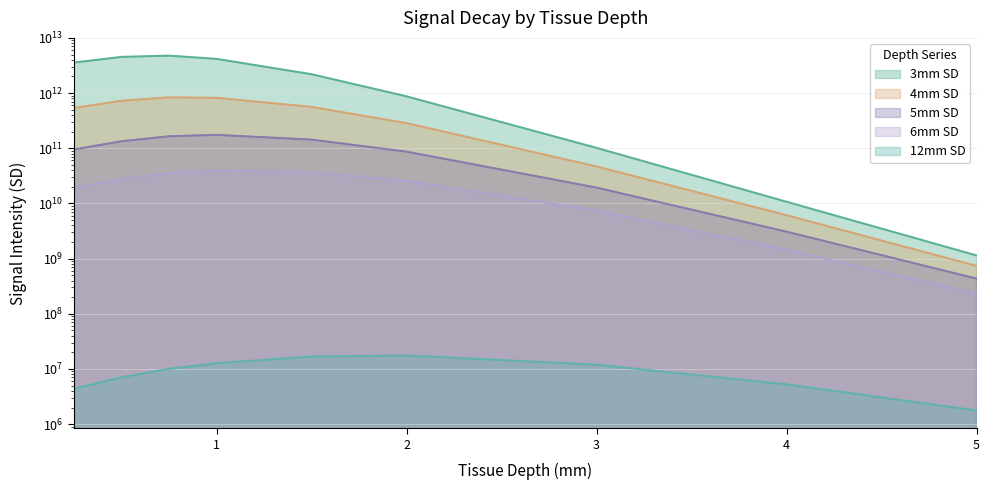

Reading left to right, list all the values displayed in this chart.

3mm SD: 3572600000000	4529500000000	4771900000000	4166600000000	2196800000000	872650000000	101610000000	10722000000	1141600000
4mm SD: 538190000000	726400000000	836570000000	820670000000	562320000000	285470000000	46805000000	6118200000	738844480
5mm SD: 95414000000	134060000000	164930000000	174930000000	143380000000	86864000000	19364000000	3080400000	434259680
6mm SD: 19063000000	27522000000	35361000000	39616000000	36462000000	25582000000	7417000000	1442600000	230364784
12mm SD: 4377600	7057128	10038913	12698136	16785870	17545668	11954932	5259800	1764200